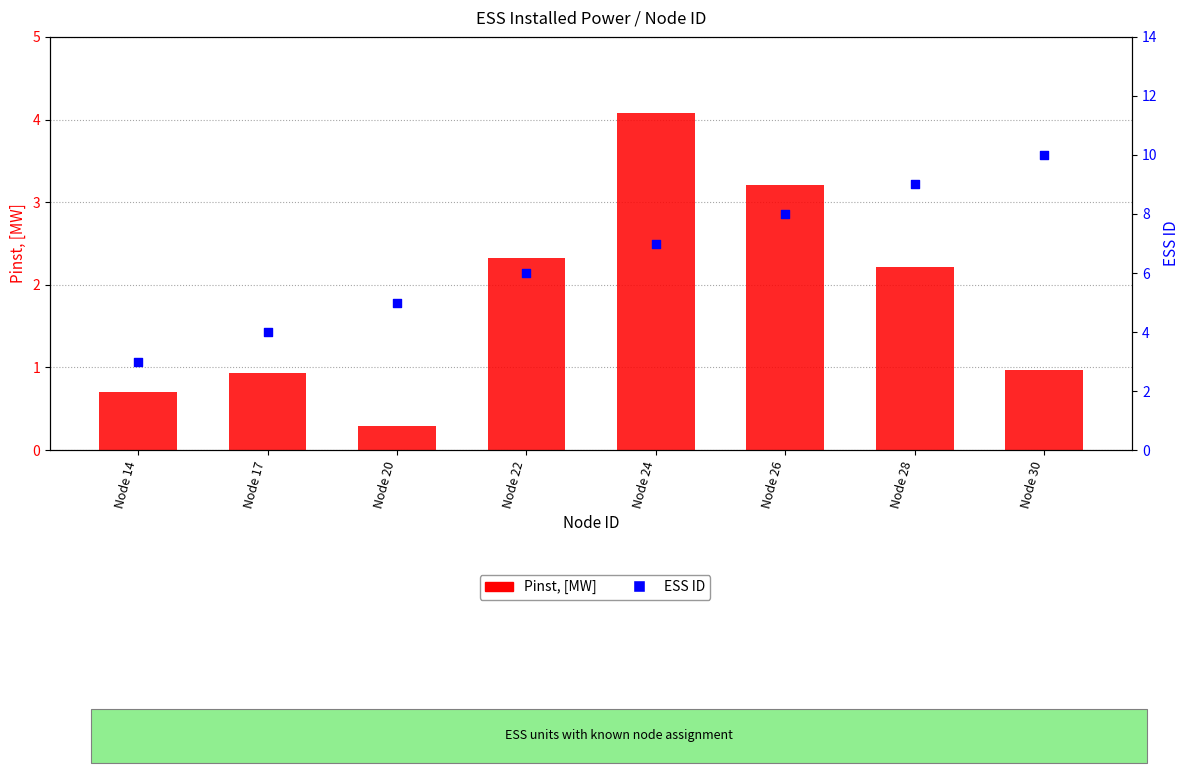

At which category is the sum across all series the highest?

Node 28